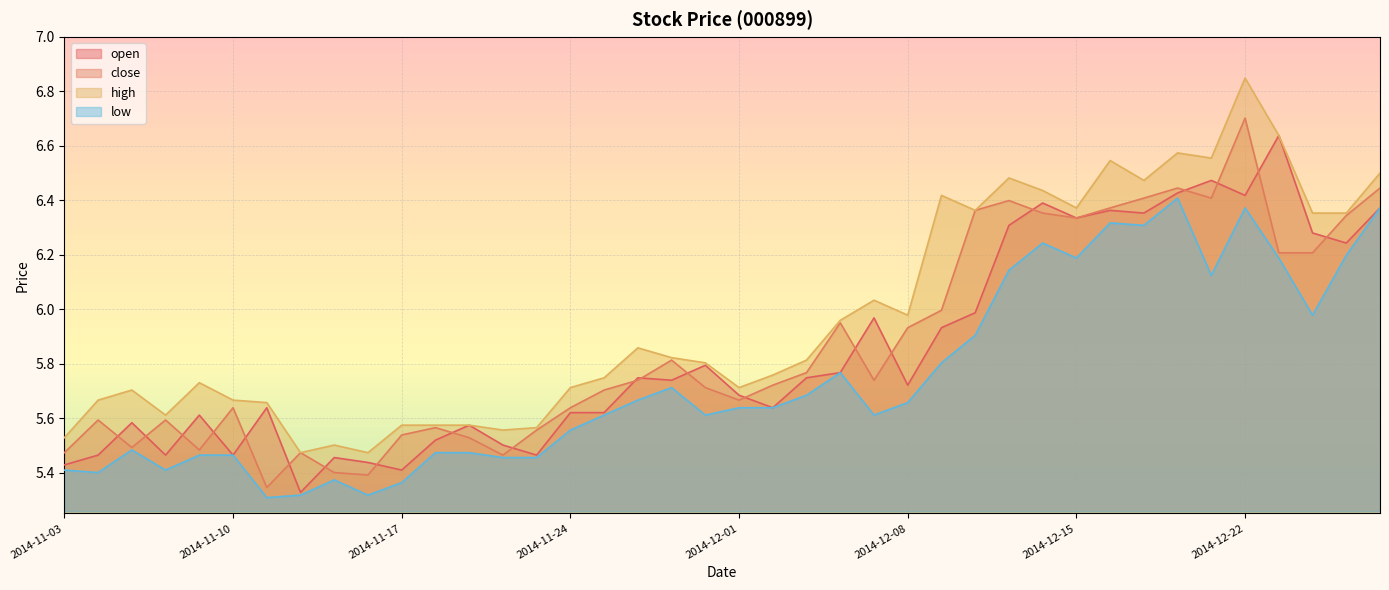

Between 2014-11-10 and 2014-12-15, which series saw the biggest shift?

open